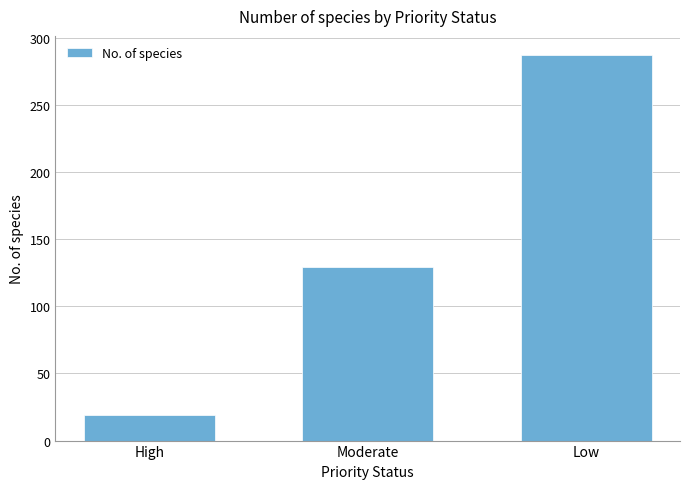

Is it true that the value at Moderate is 129?

True